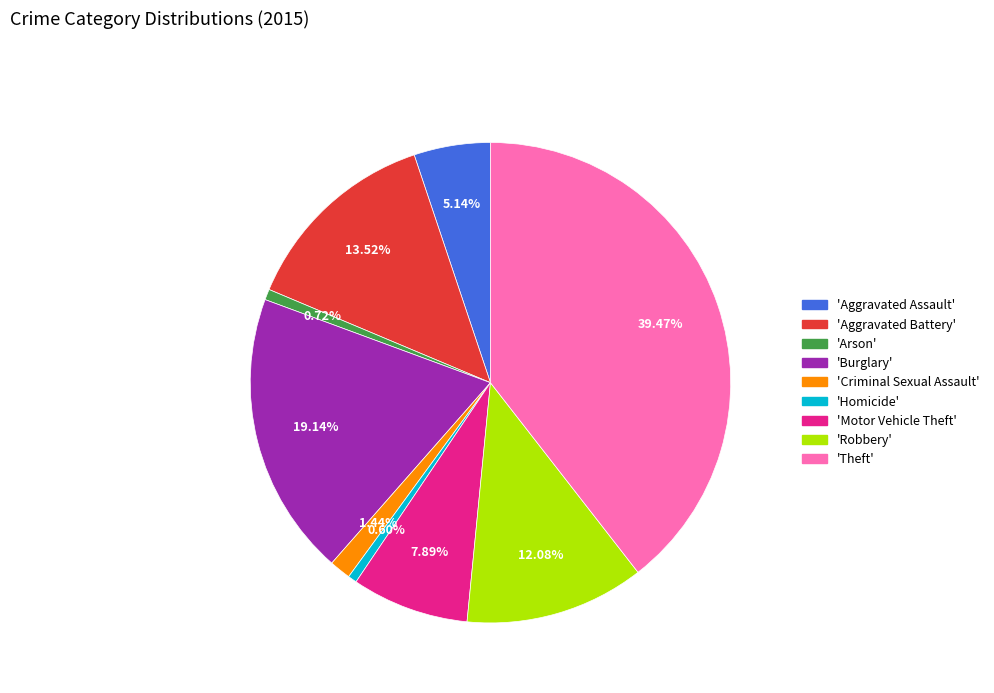

Is there a majority slice in this chart?

No